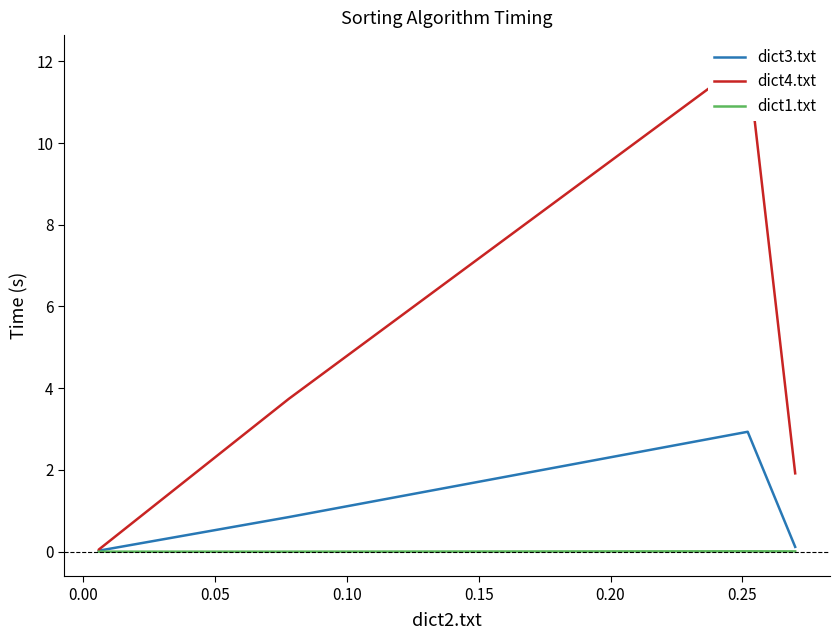

Does the chart display data point markers on the line(s)?

No